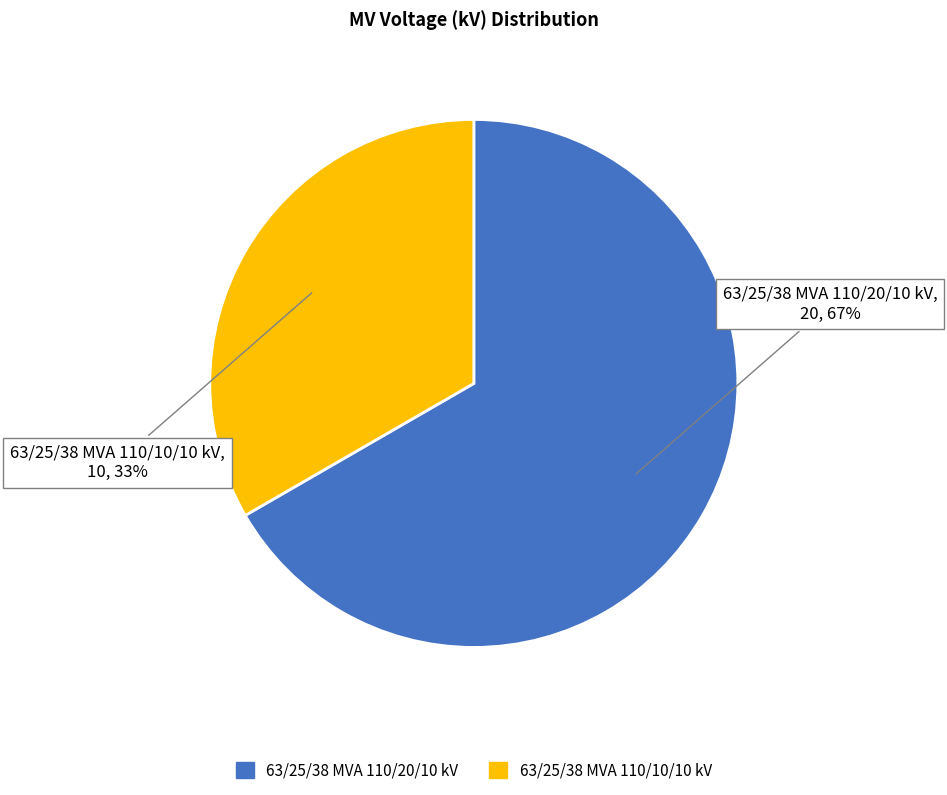

What is the smallest slice in the pie chart?

63/25/38 MVA 110/10/10 kV